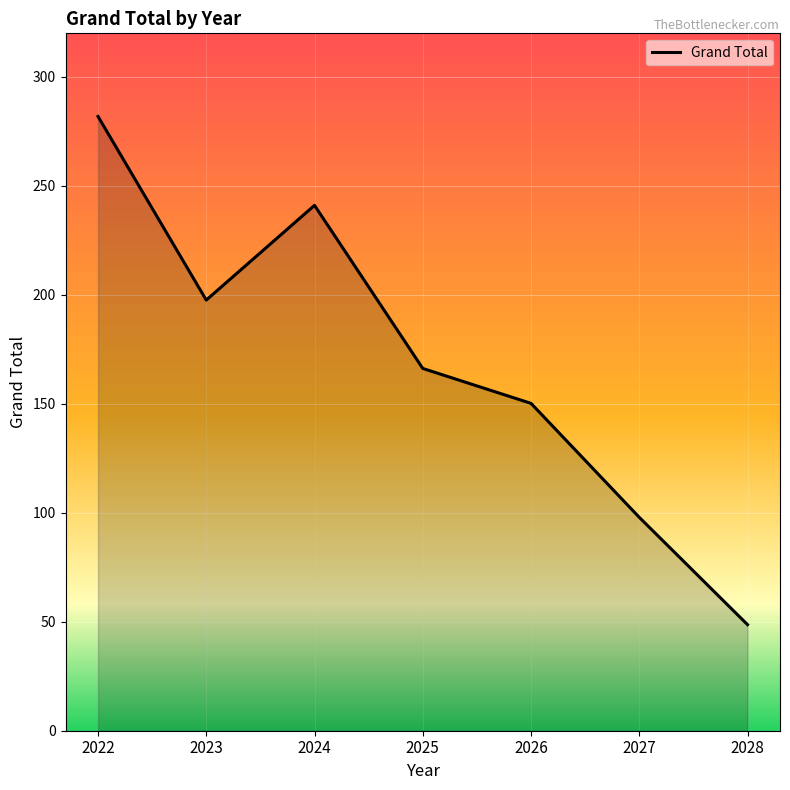

Reading left to right, what are all the values shown in this chart?

2022=281.9	2023=197.6	2024=241.1	2025=166.2	2026=150.2	2027=97.9	2028=48.7